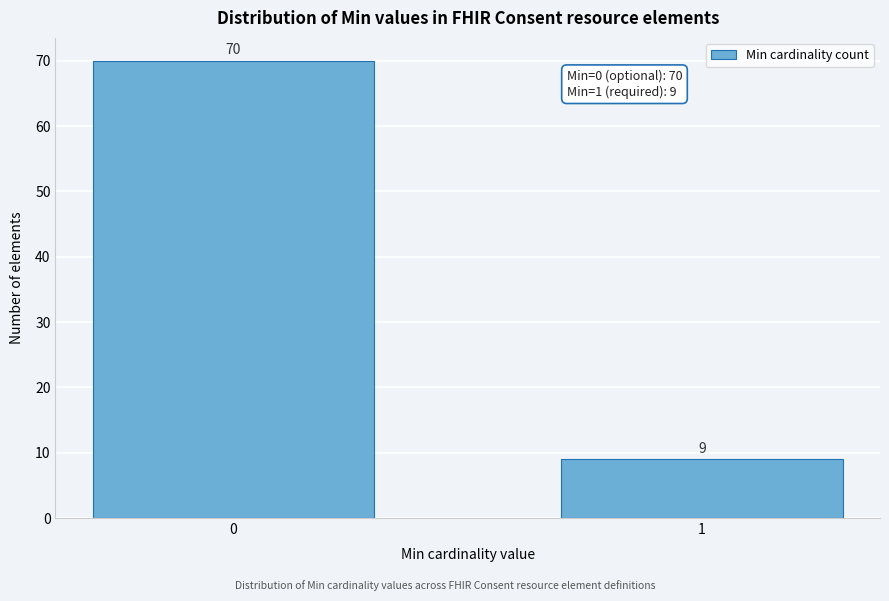

Reading left to right, what are all the values shown in this chart?

70	9